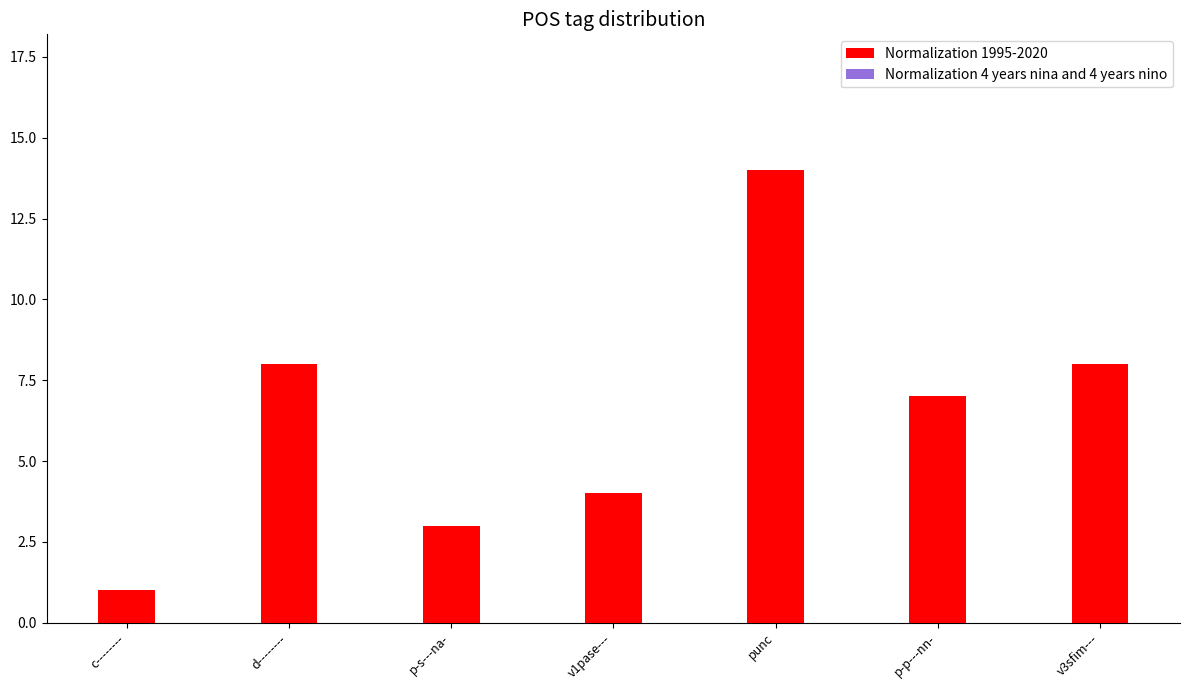

What is the total value across all series at p-s---na-?

4